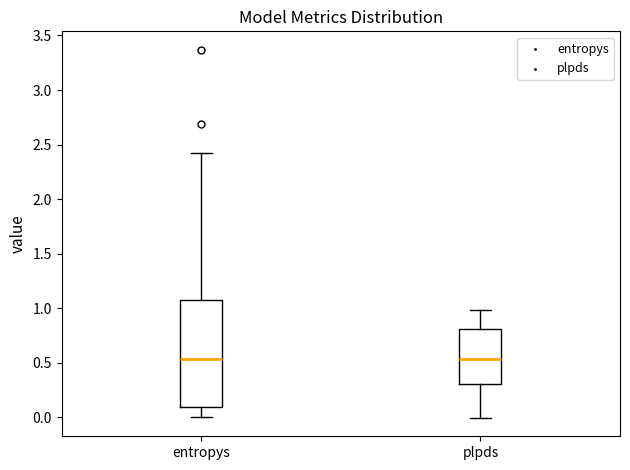

Reading left to right, transcribe this box plot: for each box, give where its median line is, the range the box spans, and where its two whiskers end, as read against the y-axis. The values are not printed on the chart, so give them approximately, as read against the axis.

entropys: median 0.55, box 0.10 to 1.10, whiskers 0.00 to 2.40
plpds: median 0.55, box 0.30 to 0.80, whiskers 0.00 to 1.00